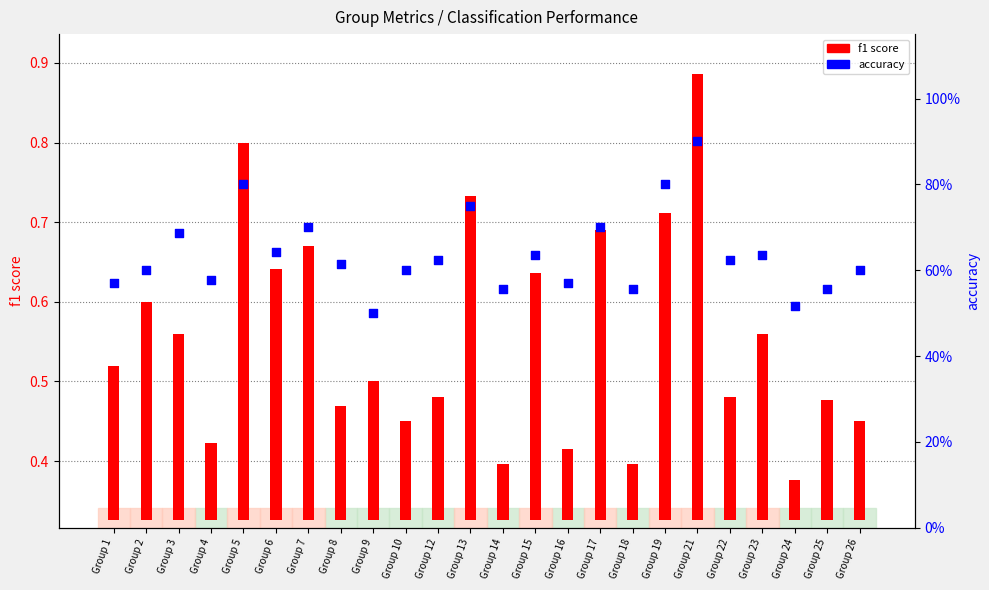

At how many categories does at least one series exceed 0?

24